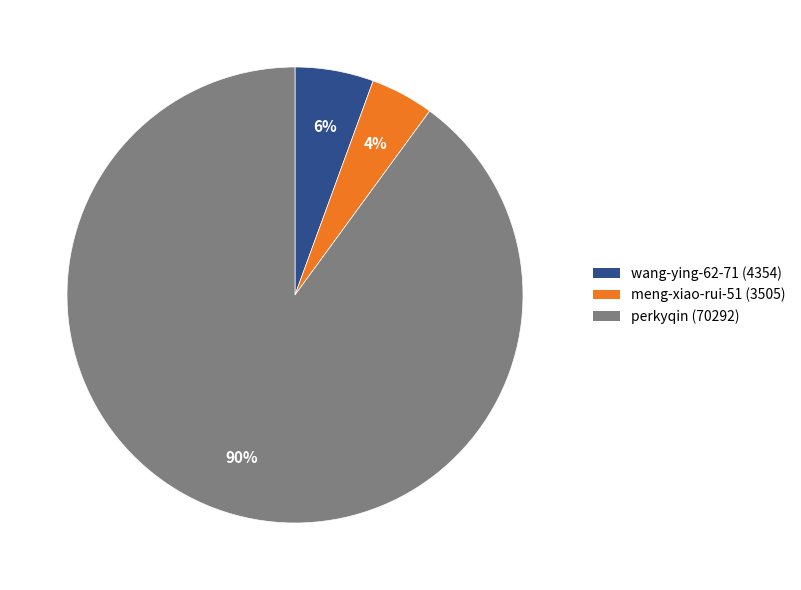

Count the number of slices in the pie.

3